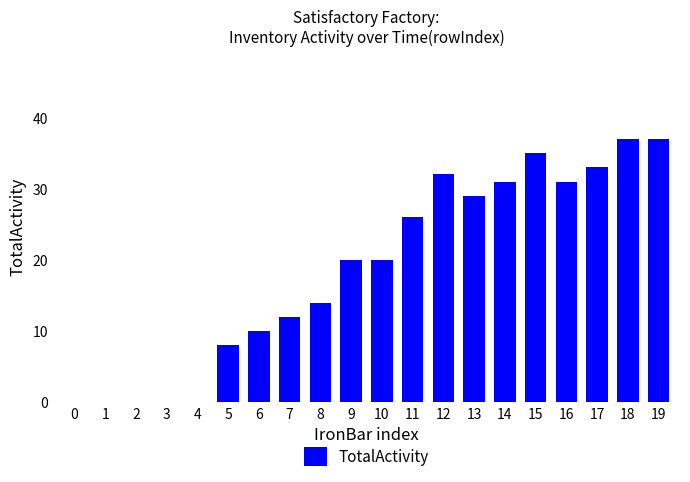

Is it true that the value at 3 is 0?

True